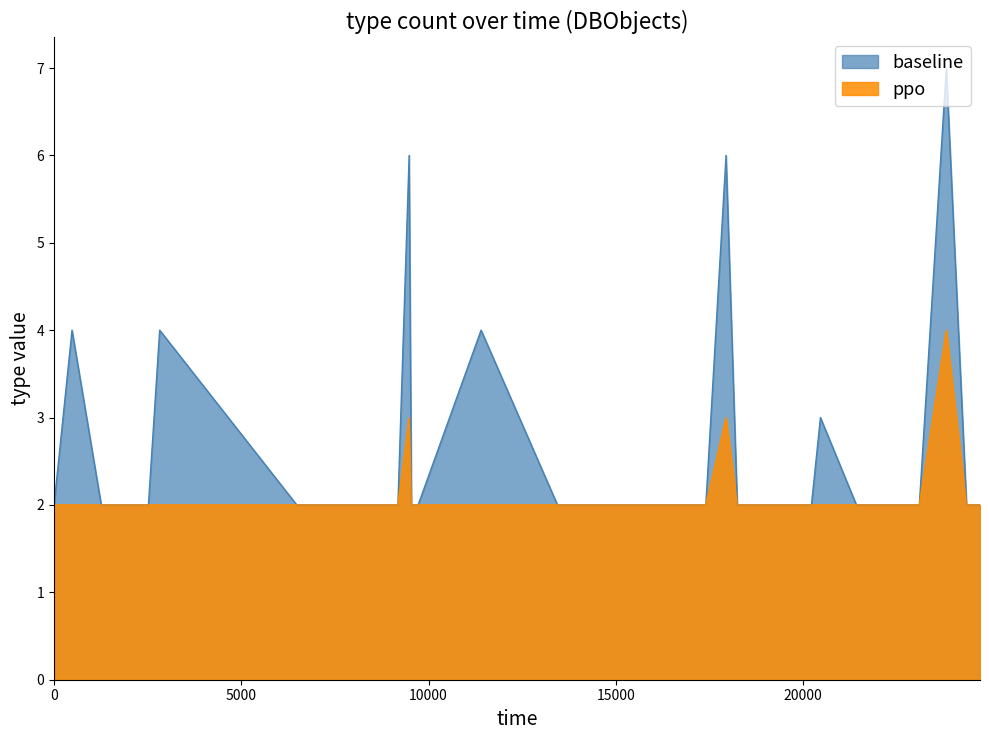

Reading left to right, what are all the values shown in this chart?

baseline: 2	4	2	2	2	4	2	2	2	2	2	2	2	6	2	2	4	2	2	2	2	2	2	2	2	6	2	2	2	2	3	2	2	2	2	7	2	2	2	2
ppo: 2	2	2	2	2	2	2	2	2	2	2	2	2	3	2	2	2	2	2	2	2	2	2	2	2	3	2	2	2	2	2	2	2	2	2	4	2	2	2	2